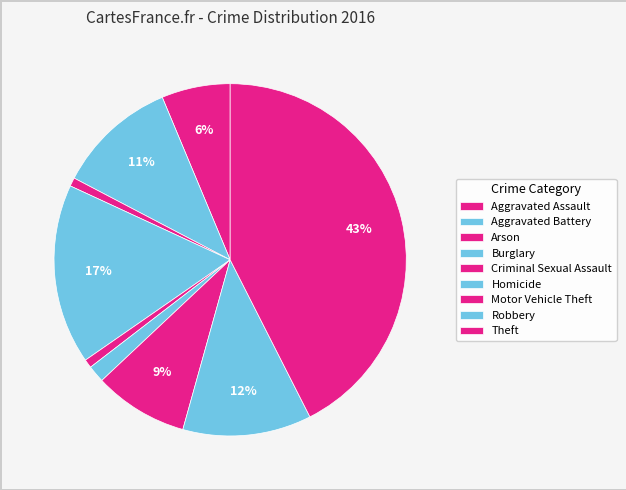

Is Aggravated Assault the majority of the pie?

No